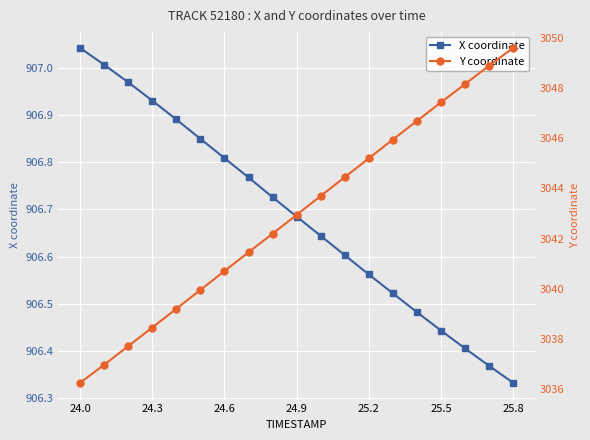

At how many categories does at least one series exceed 2633?

19